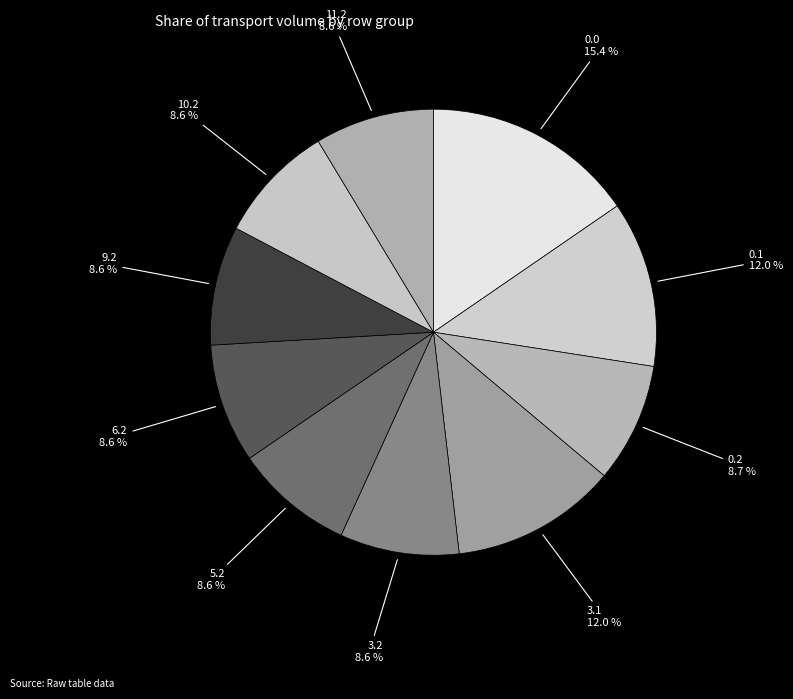

Count the number of slices in the pie.

10